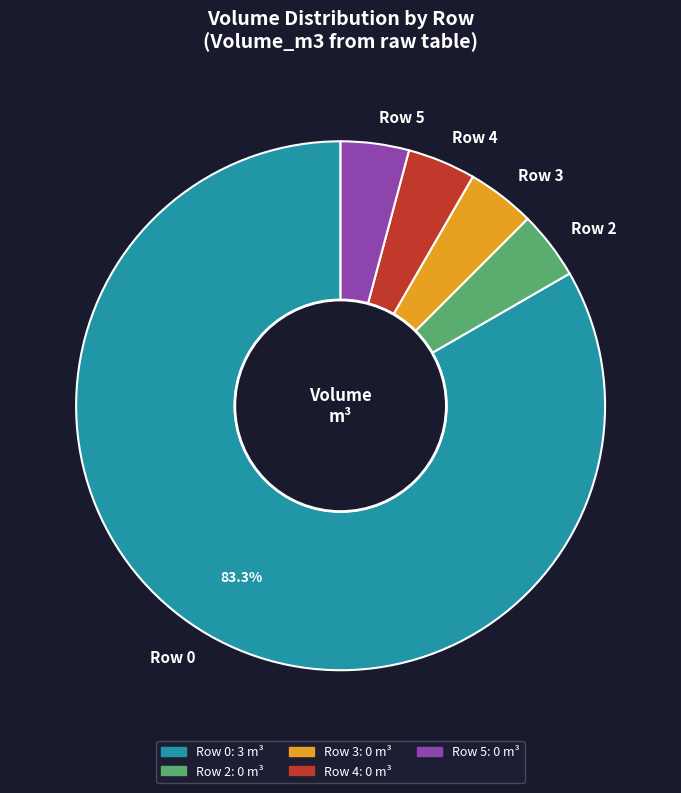

To the nearest percent, what percentage of the pie is Row 0?

83%